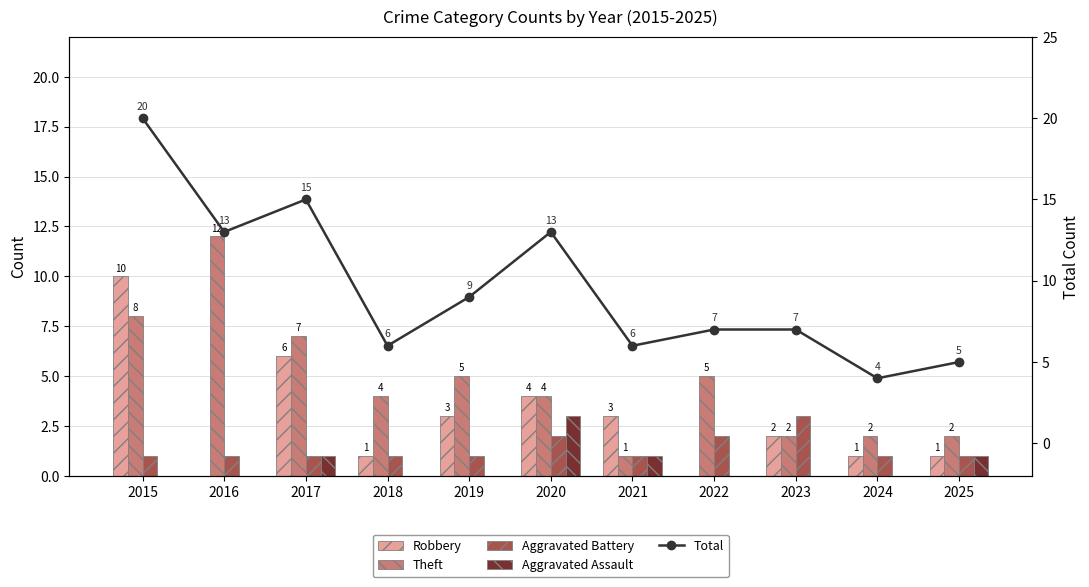

Reading left to right, transcribe all the data shown in this chart.

Robbery: 10	0	6	1	3	4	3	0	2	1	1
Theft: 8	12	7	4	5	4	1	5	2	2	2
Aggravated Battery: 1	1	1	1	1	2	1	2	3	1	1
Aggravated Assault: 0	0	1	0	0	3	1	0	0	0	1
Total: 20	13	15	6	9	13	6	7	7	4	5